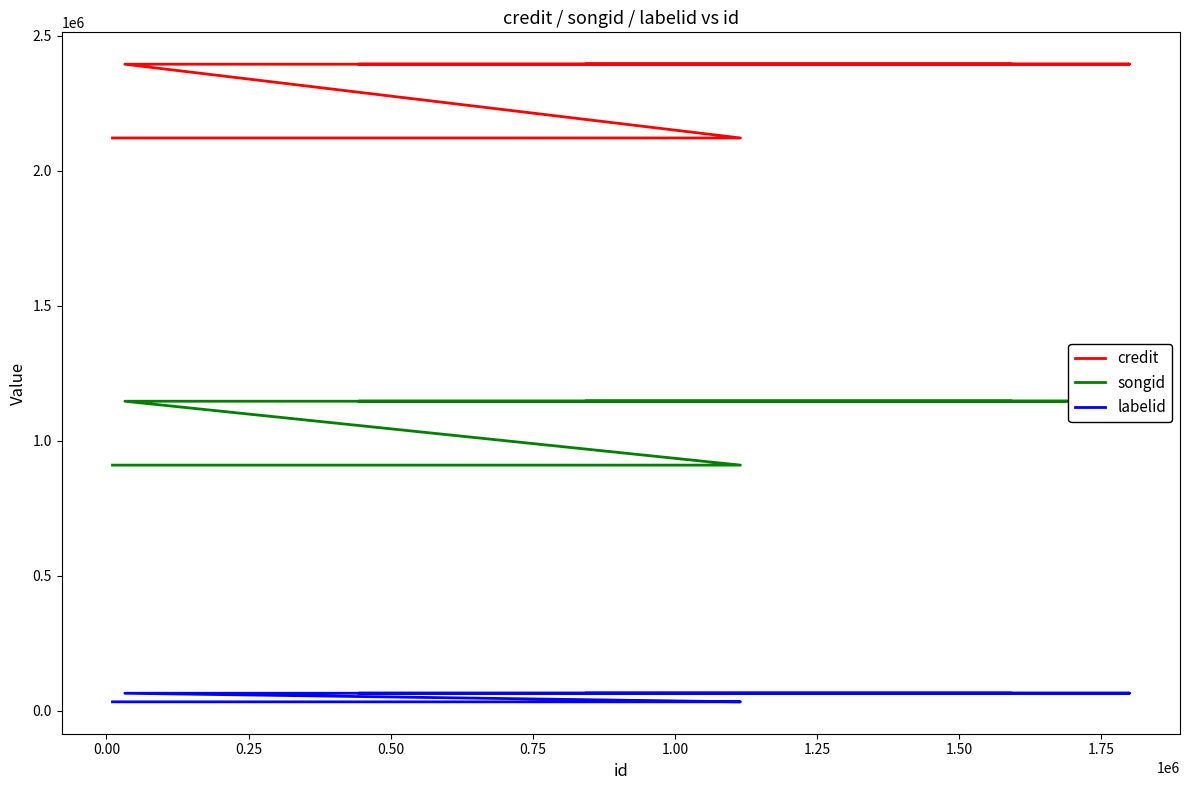

Rank the series by their average value, from highest to lowest.

credit, songid, labelid